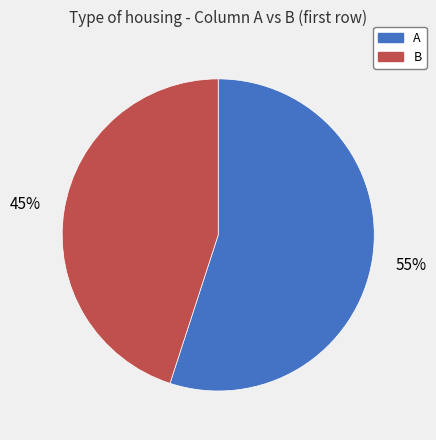

What is the majority slice?

A